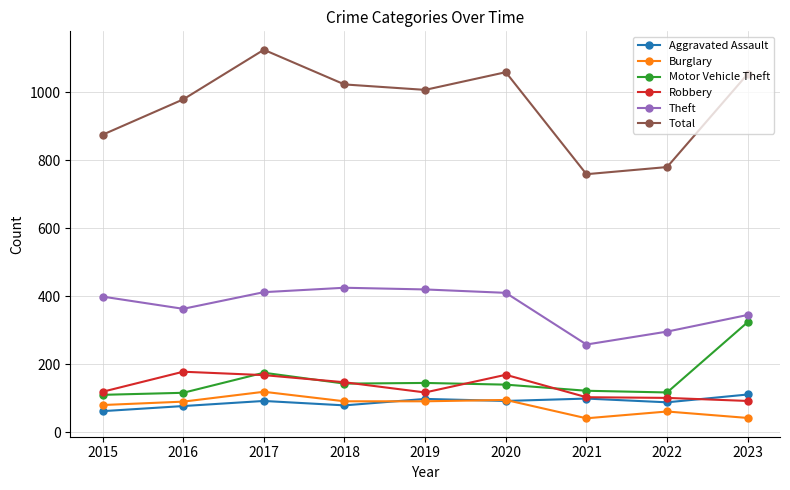

What is the maximum value shown in the chart?

1125